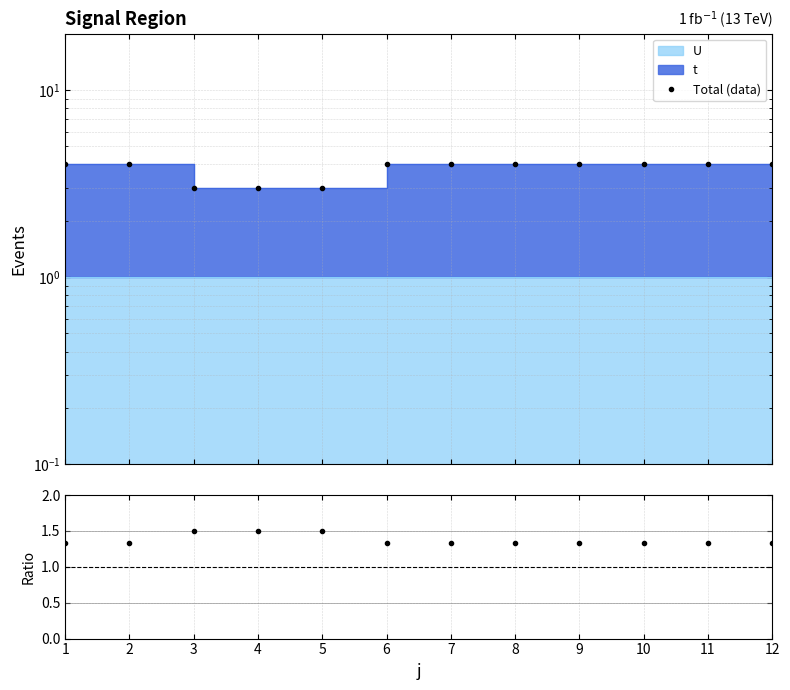

What is the average value of the Total (data) series?

3.8